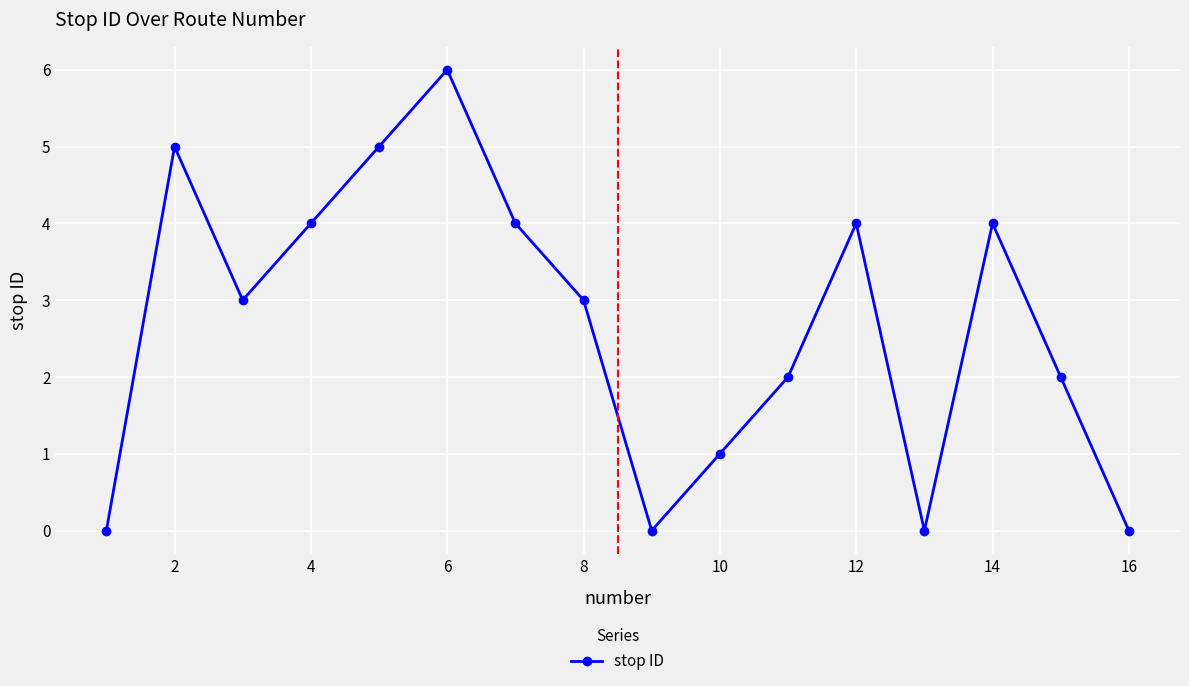

What is the maximum value shown in the chart?

6